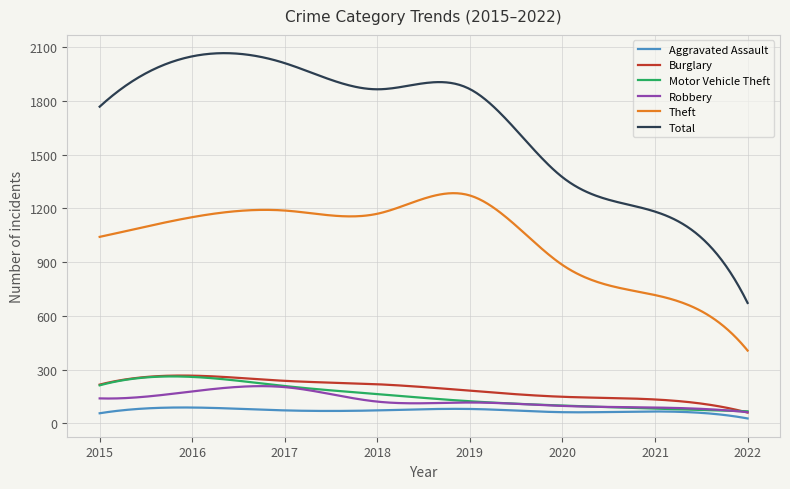

At how many categories does at least one series exceed 613?

300